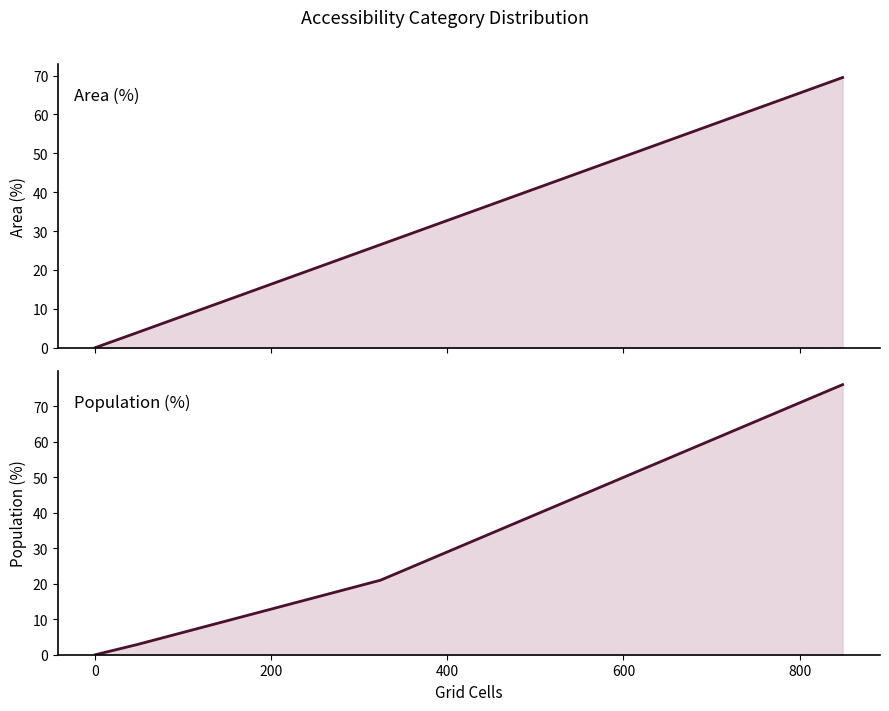

True or false: Population (%) has more than 1 points higher than both neighbors.

False